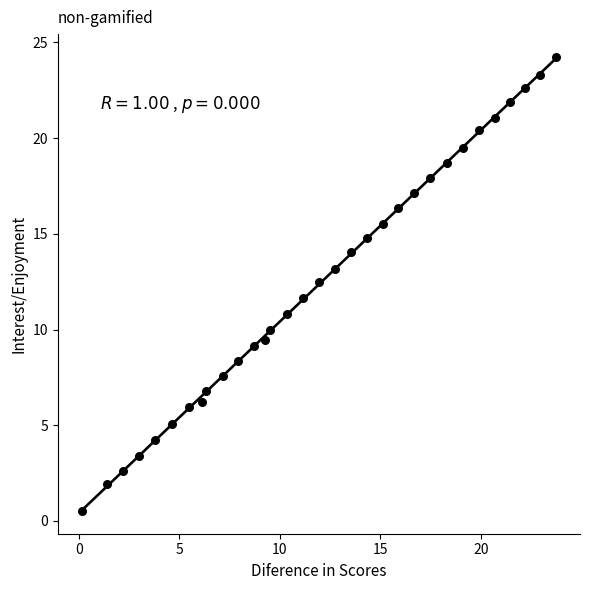

What is the range of X values (max minus min)?

23.6